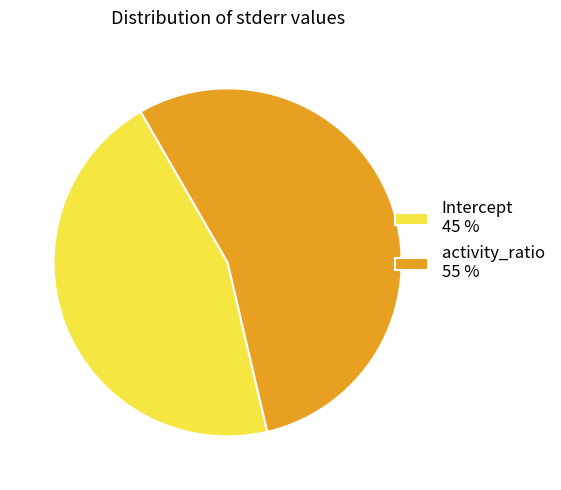

Which category has the smallest portion of the pie?

Intercept